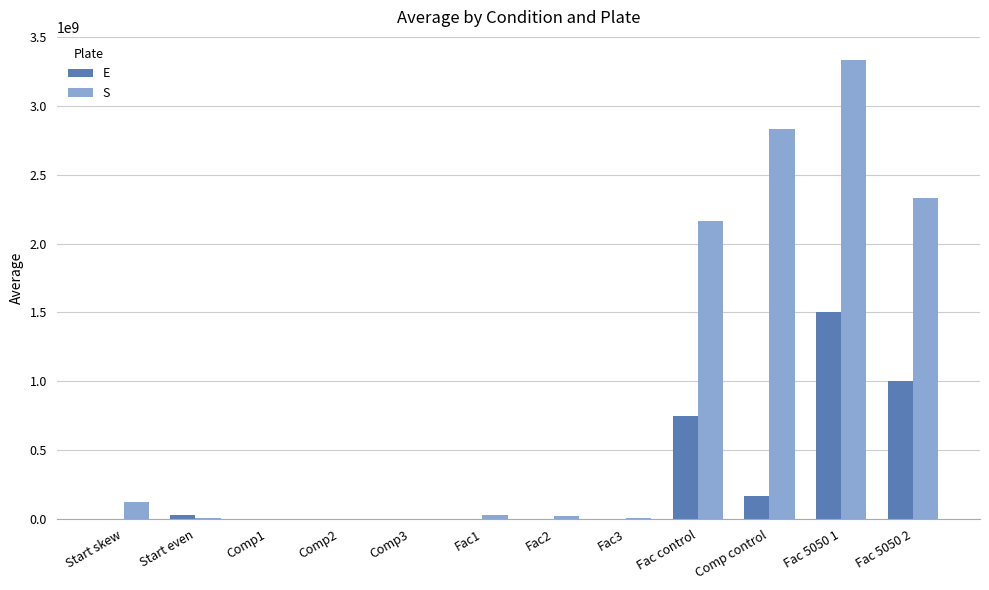

At which label is S closest to 1666666666?

Fac control